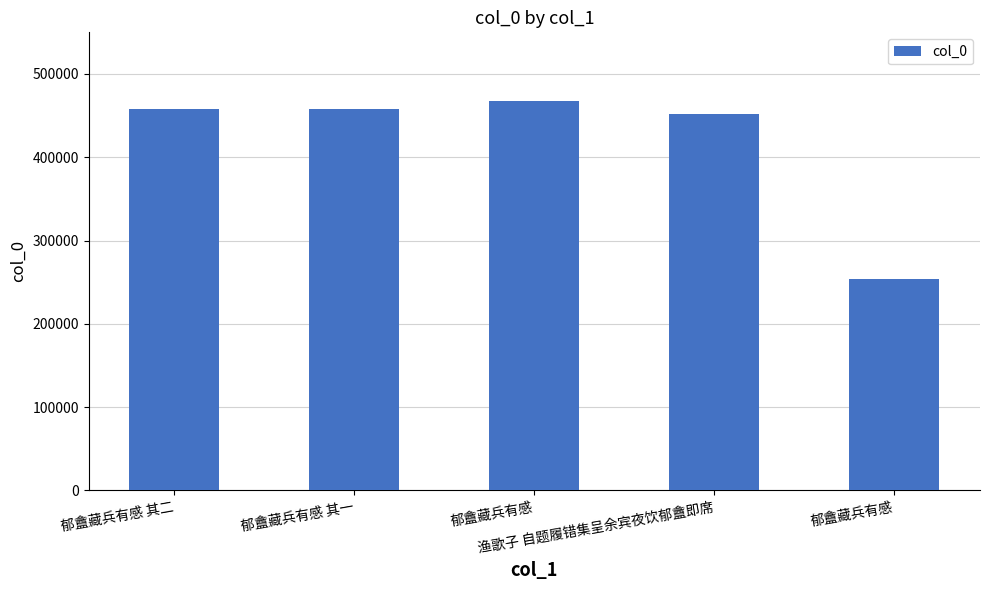

At which label is the value closest to 360611?

渔歌子 自题履错集呈余宾夜饮郁盦即席